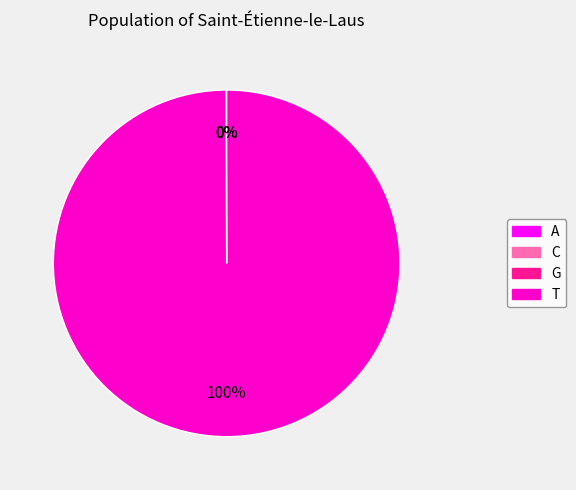

What is the largest slice in the pie chart?

T